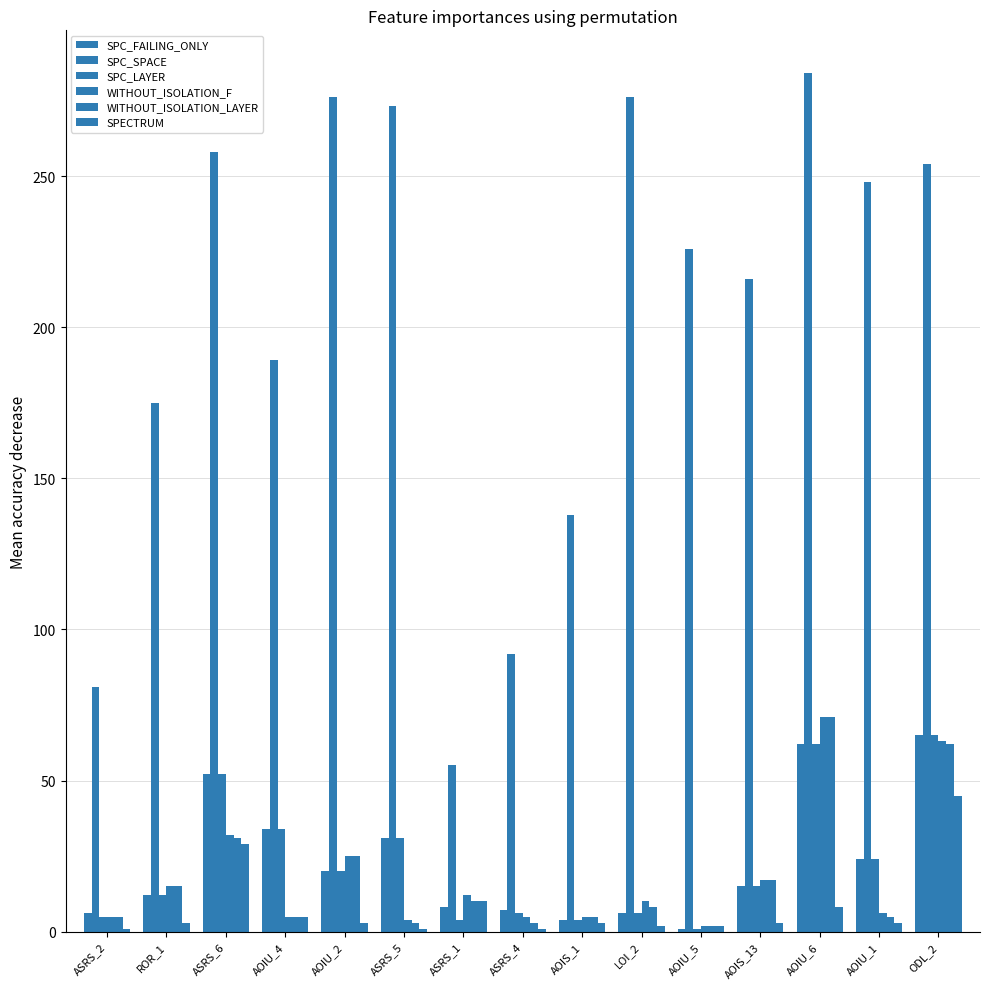

Reading left to right, list all the values displayed in this chart.

SPC_FAILING_ONLY: 6	12	52	34	20	31	8	7	4	6	1	15	62	24	65
SPC_SPACE: 81	175	258	189	276	273	55	92	138	276	226	216	284	248	254
SPC_LAYER: 5	12	52	34	20	31	4	6	4	6	1	15	62	24	65
WITHOUT_ISOLATION_F: 5	15	32	5	25	4	12	5	5	10	2	17	71	6	63
WITHOUT_ISOLATION_LAYER: 5	15	31	5	25	3	10	3	5	8	2	17	71	5	62
SPECTRUM: 1	3	29	5	3	1	10	1	3	2	2	3	8	3	45